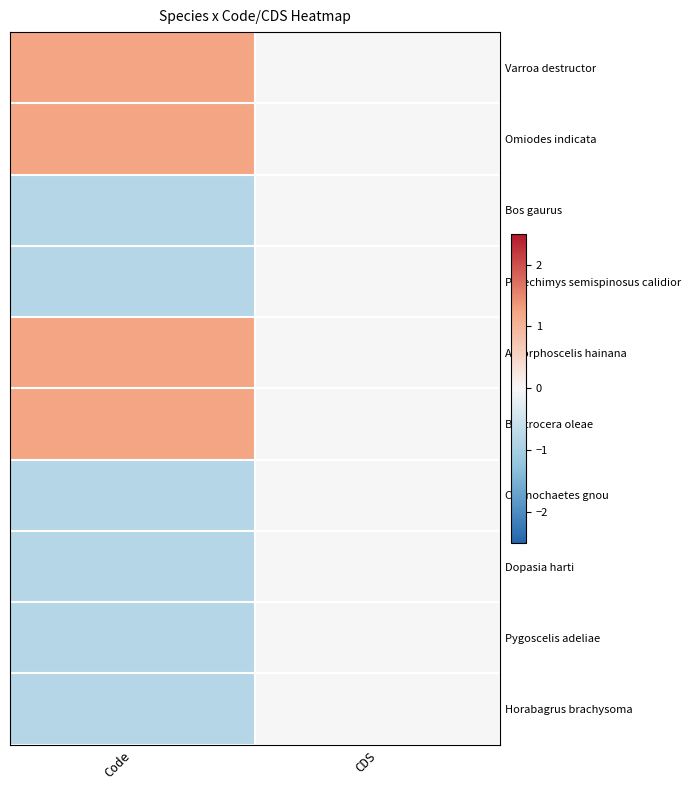

Which category has the lowest value across all series?

Code